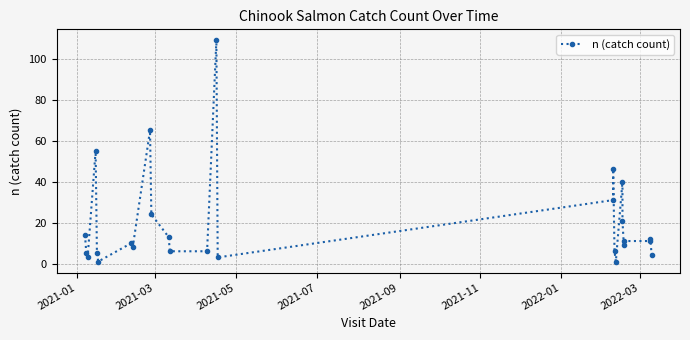

Reading right to left, what are all the values shown in this chart?

4	12	11	11	9	21	40	1	6	46	31	3	109	6	6	13	24	65	8	10	1	5	55	3	5	14